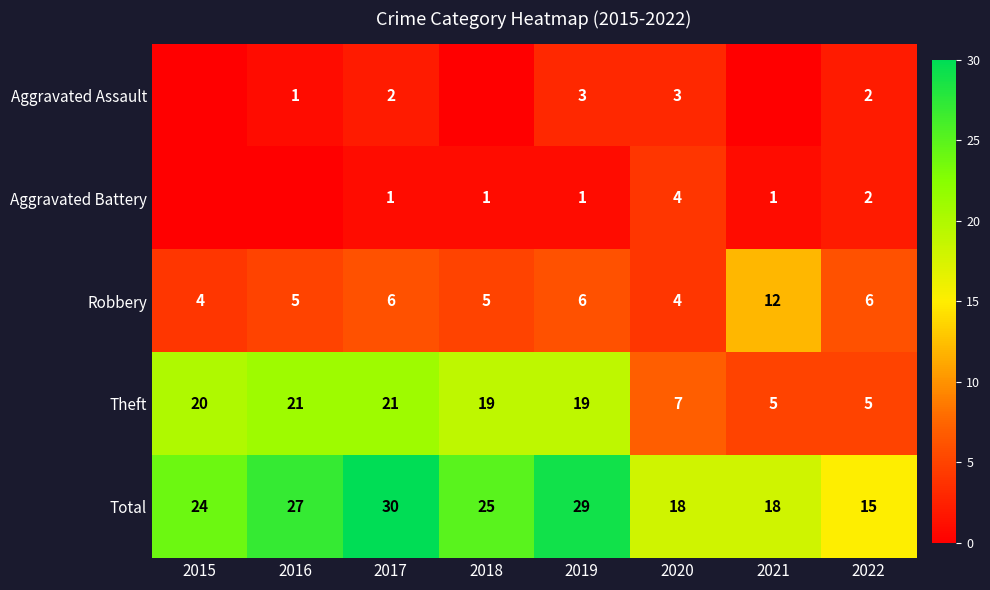

What is the difference between the maximum and second lowest values in the Theft series?

16